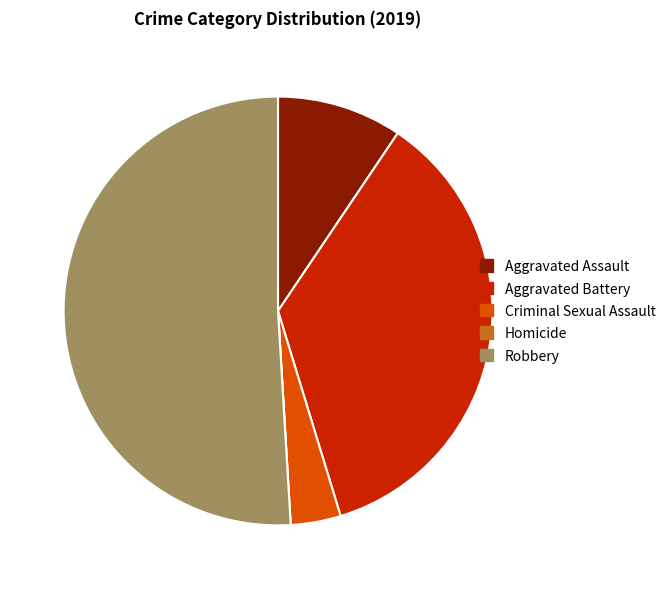

True or false: Robbery accounts for 51% of the total.

True